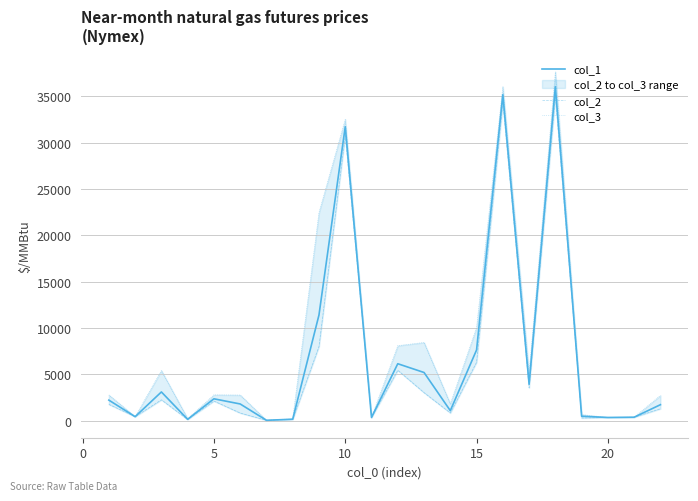

Which series has the widest spread of values?

col_3